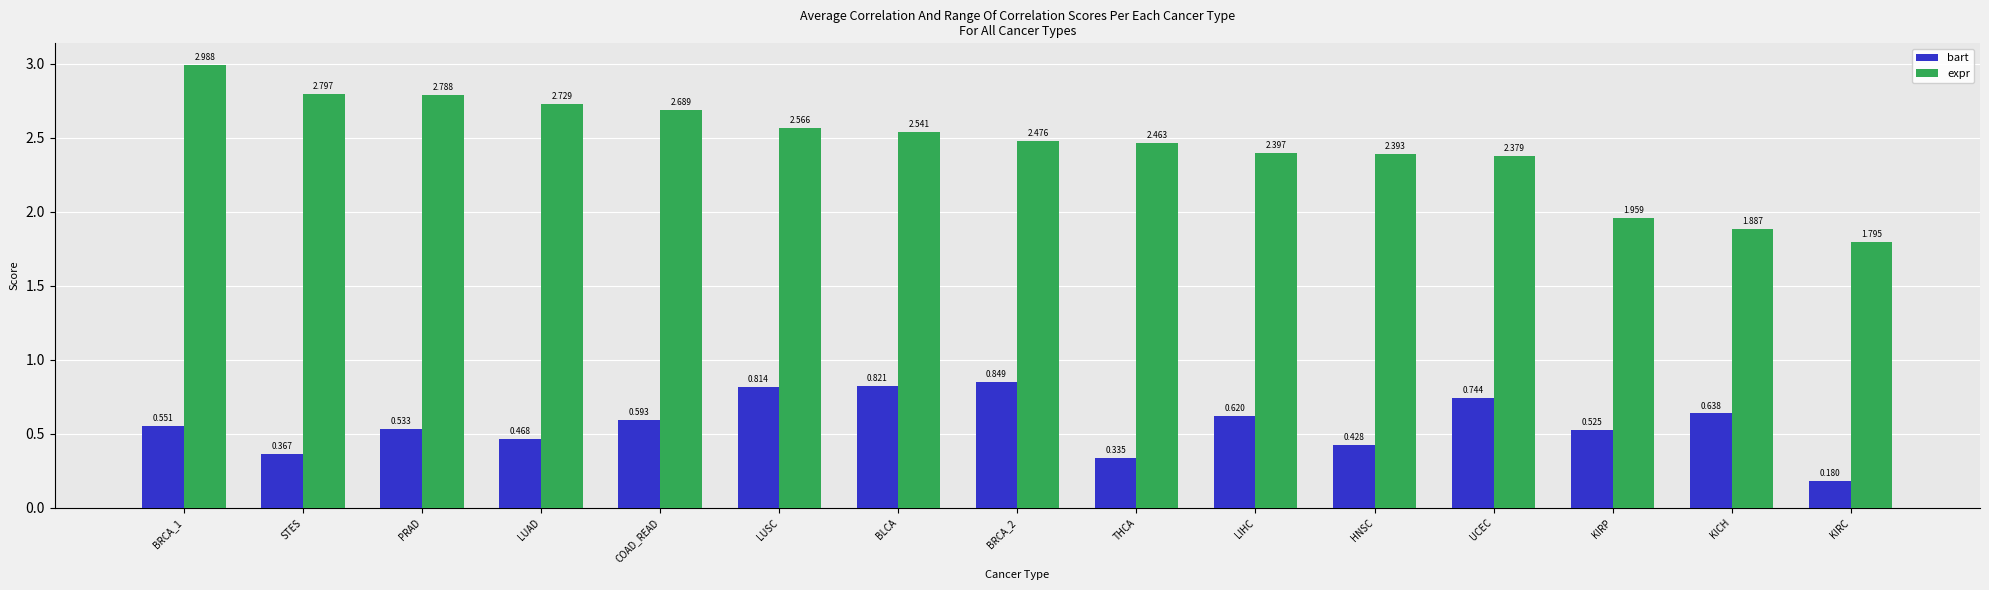

At which label does bart reach its minimum?

KIRC